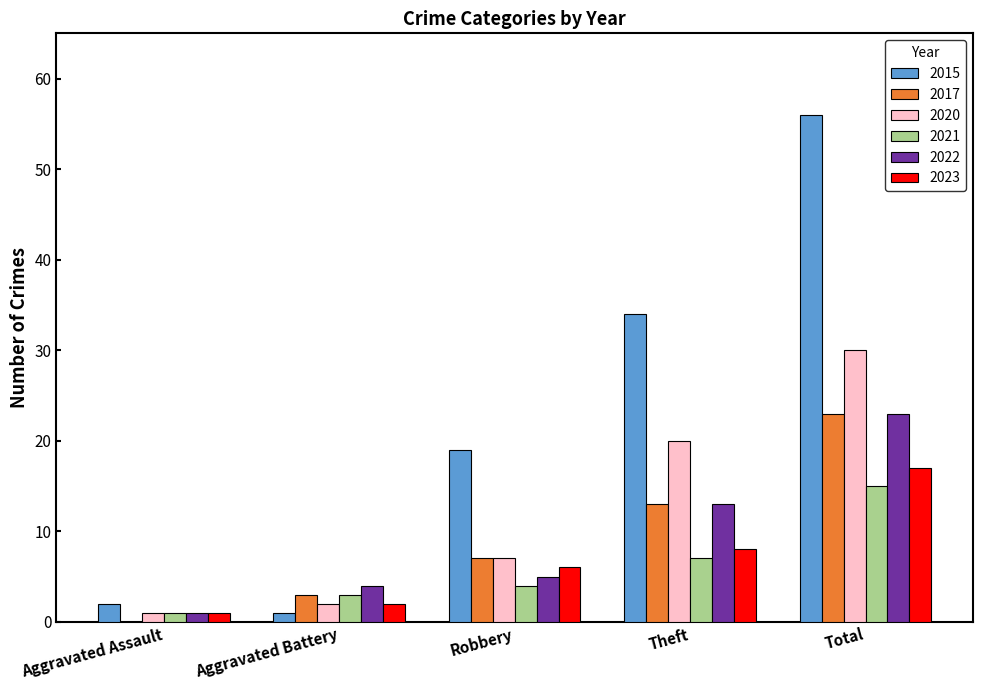

What is the sum of the 2020 values at Aggravated Battery and Theft?

22